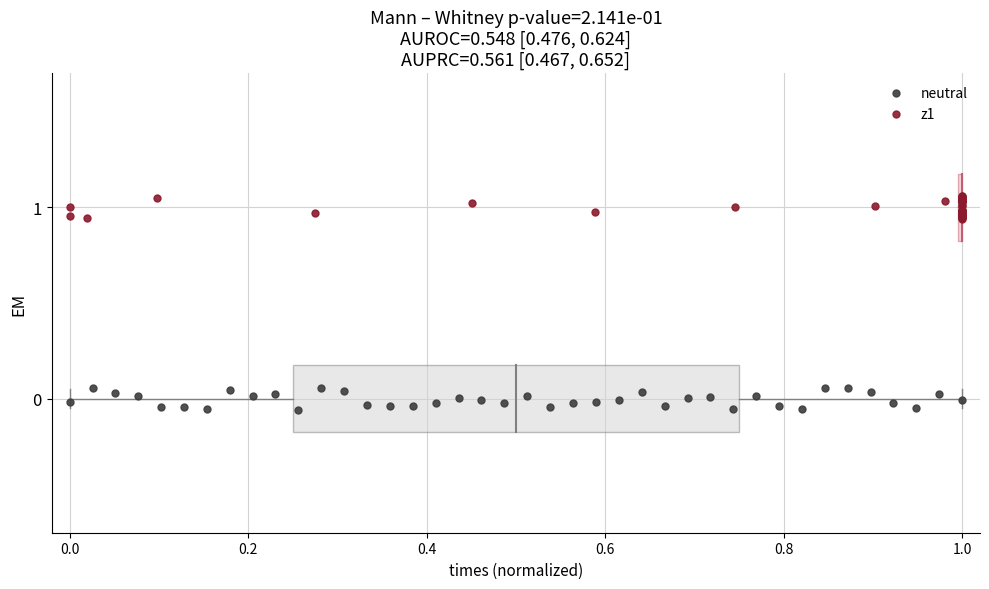

Which series contains the lowest Y value?

neutral